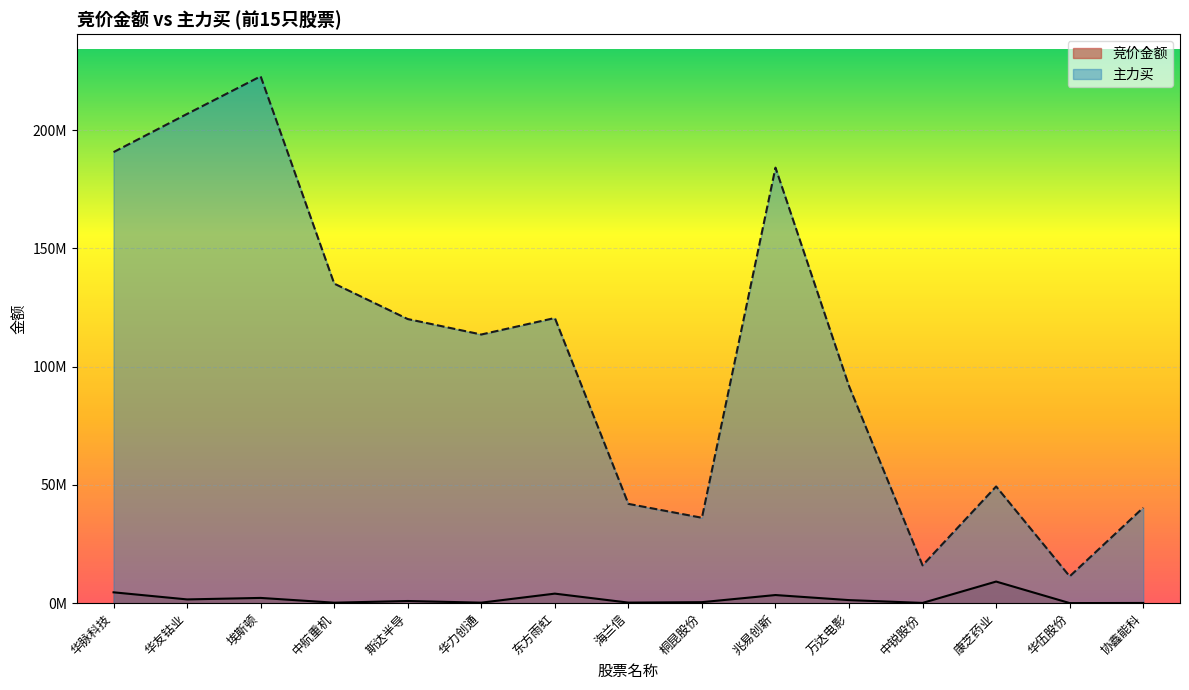

List the labels in order of 主力买 value, largest first.

埃斯顿, 华友钴业, 华脉科技, 兆易创新, 中航重机, 东方雨虹, 斯达半导, 华力创通, 万达电影, 康芝药业, 海兰信, 协鑫能科, 桐昆股份, 中锐股份, 华伍股份